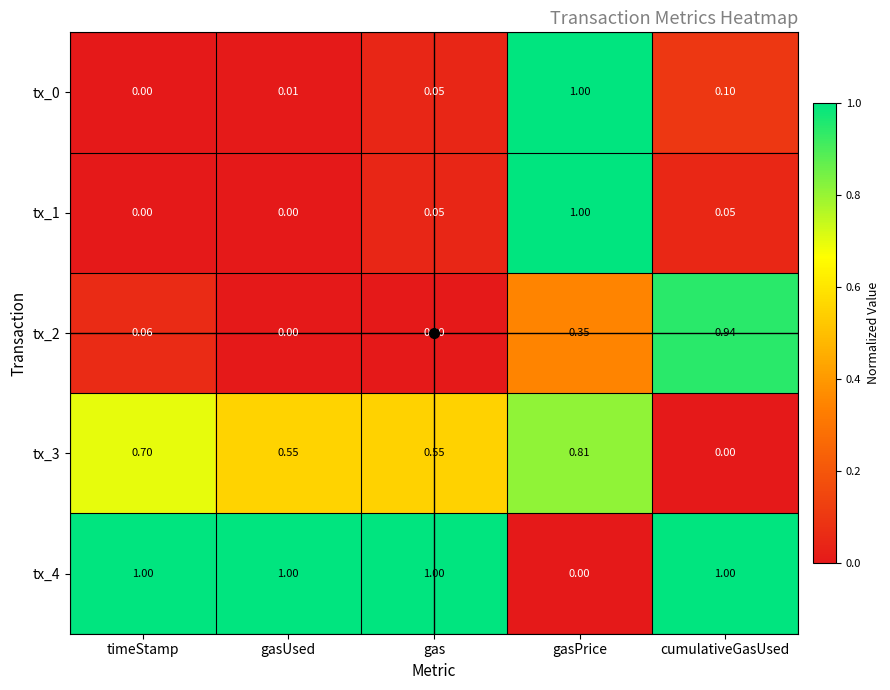

At which category is the sum across all series the highest?

gasPrice